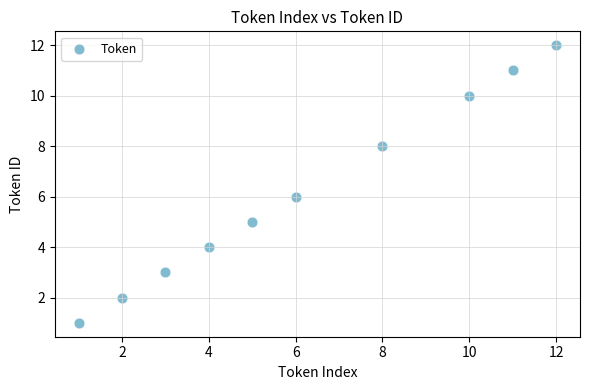

What is the average Y value?

6